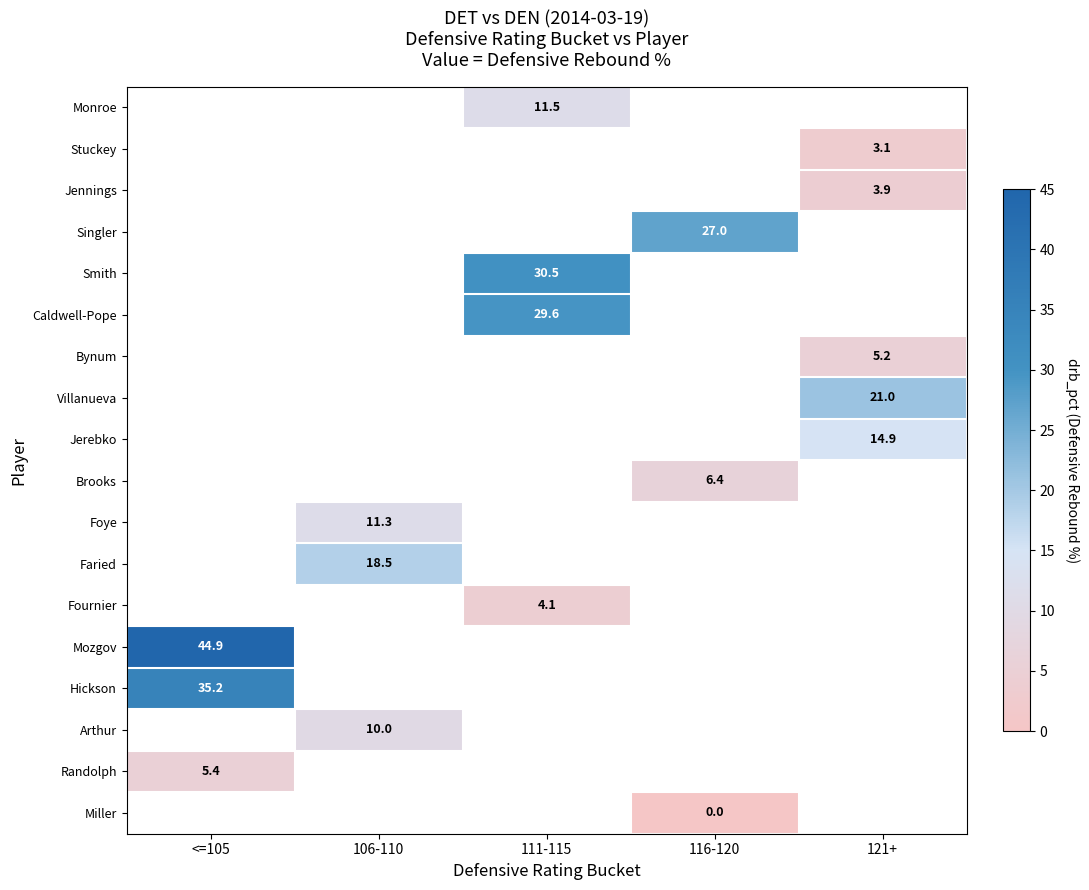

The value of Singler at 116-120 is 11.9. True or false?

False